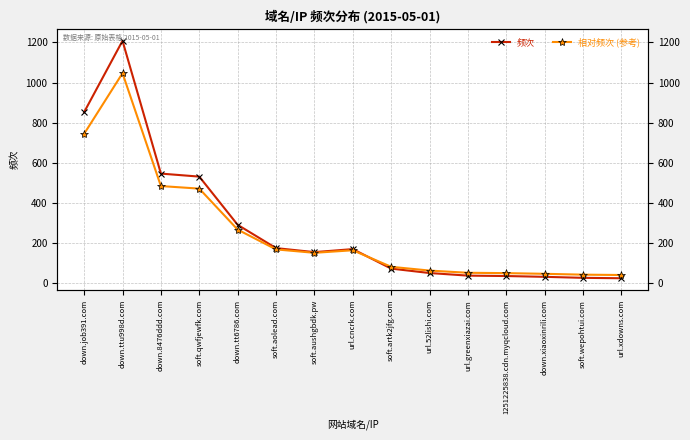

At which category does 频次 reach its first local valley?

soft.aushgbdk.pw